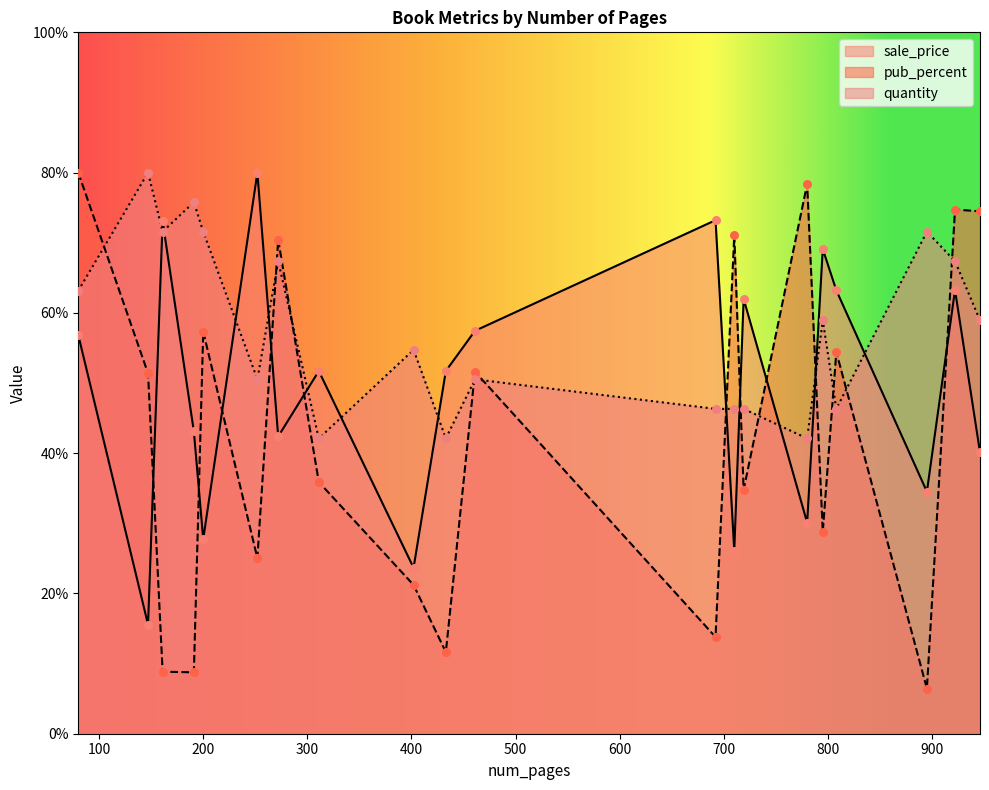

What is the difference between the maximum and minimum values in the quantity series?

37.9